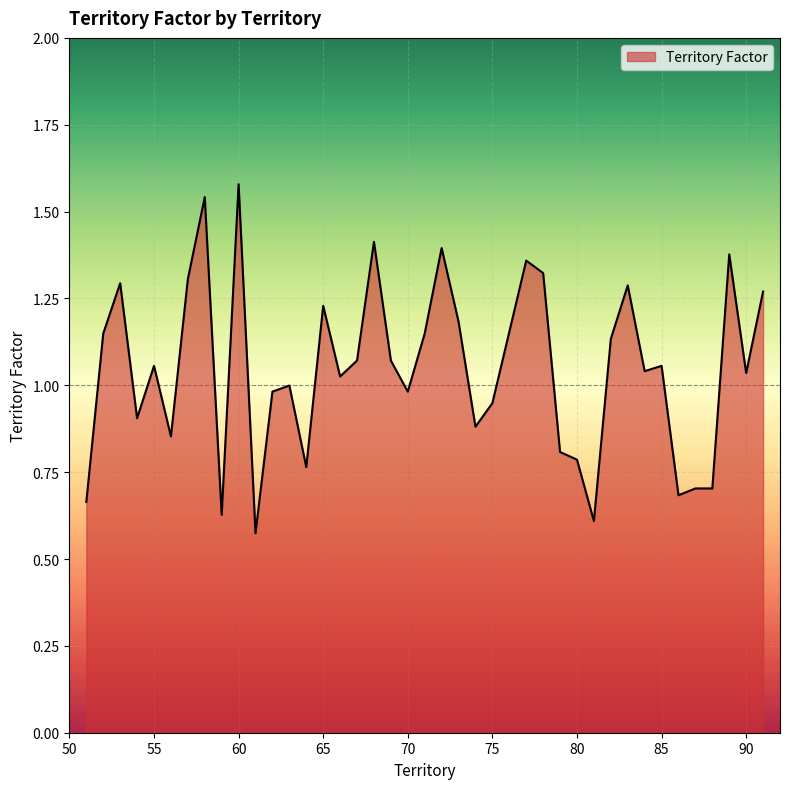

Reading left to right, transcribe all the data shown in this chart.

0.7	1.1	1.3	0.9	1.1	0.9	1.3	1.5	0.6	1.6	0.6	1.0	1.0	0.8	1.2	1.0	1.1	1.4	1.1	1.0	1.1	1.4	1.2	0.9	0.9	1.4	1.3	0.8	0.8	0.6	1.1	1.3	1.0	1.1	0.7	0.7	0.7	1.4	1.0	1.3